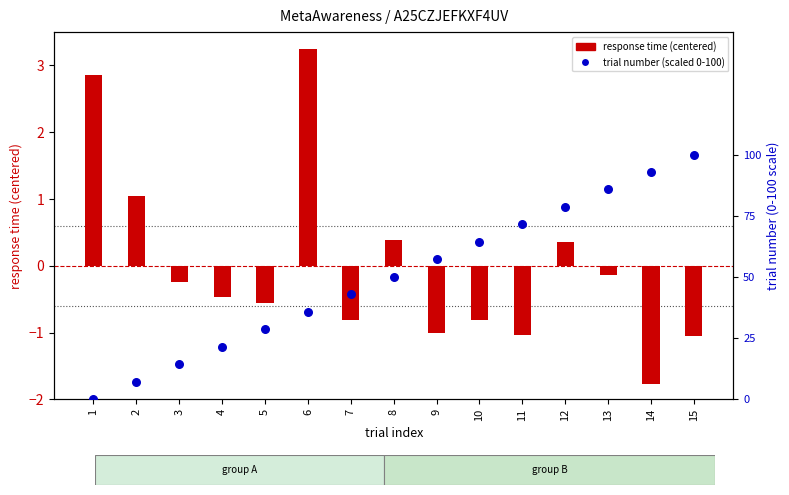

What is the total value across all series at 14?

91.1